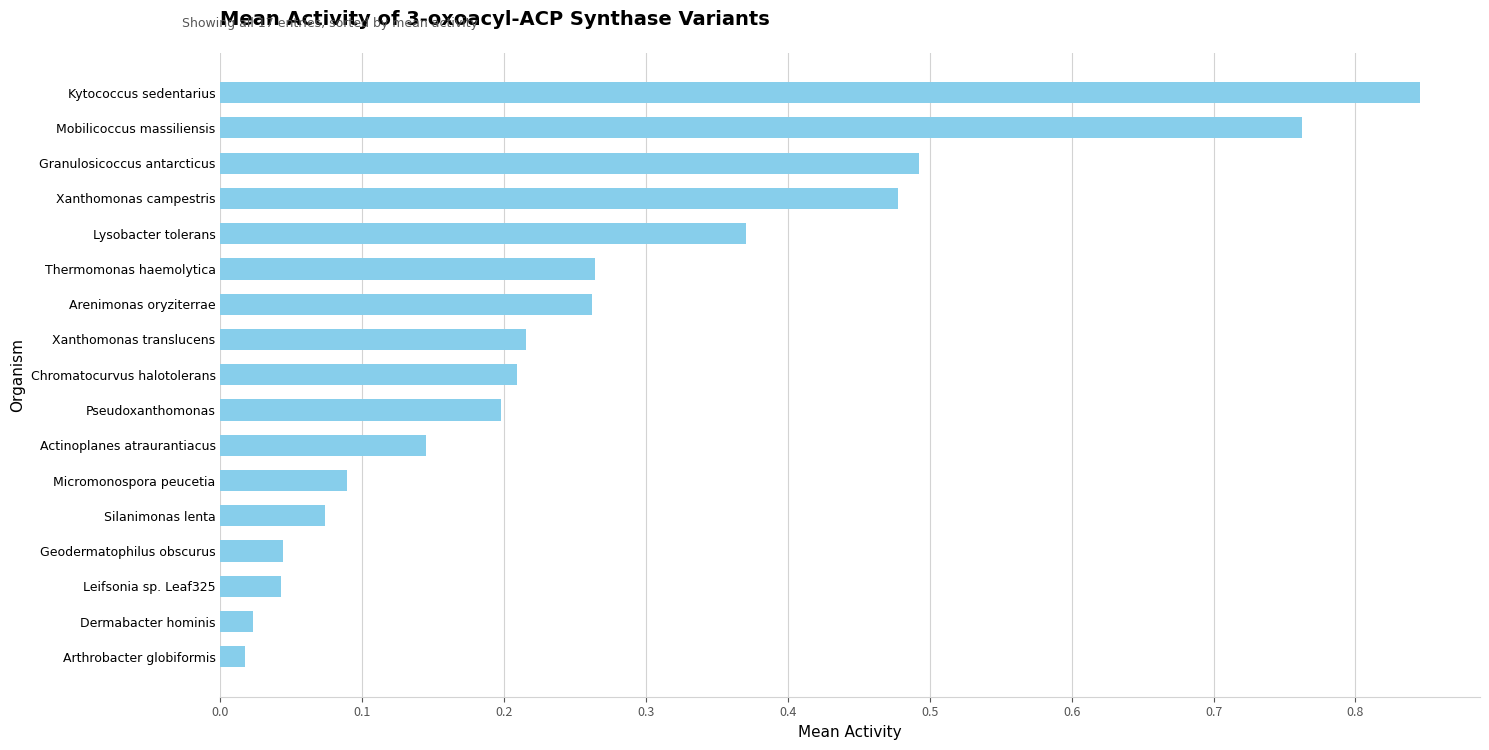

True or false: the data shows 0.2 at Chromatocurvus halotolerans.

True